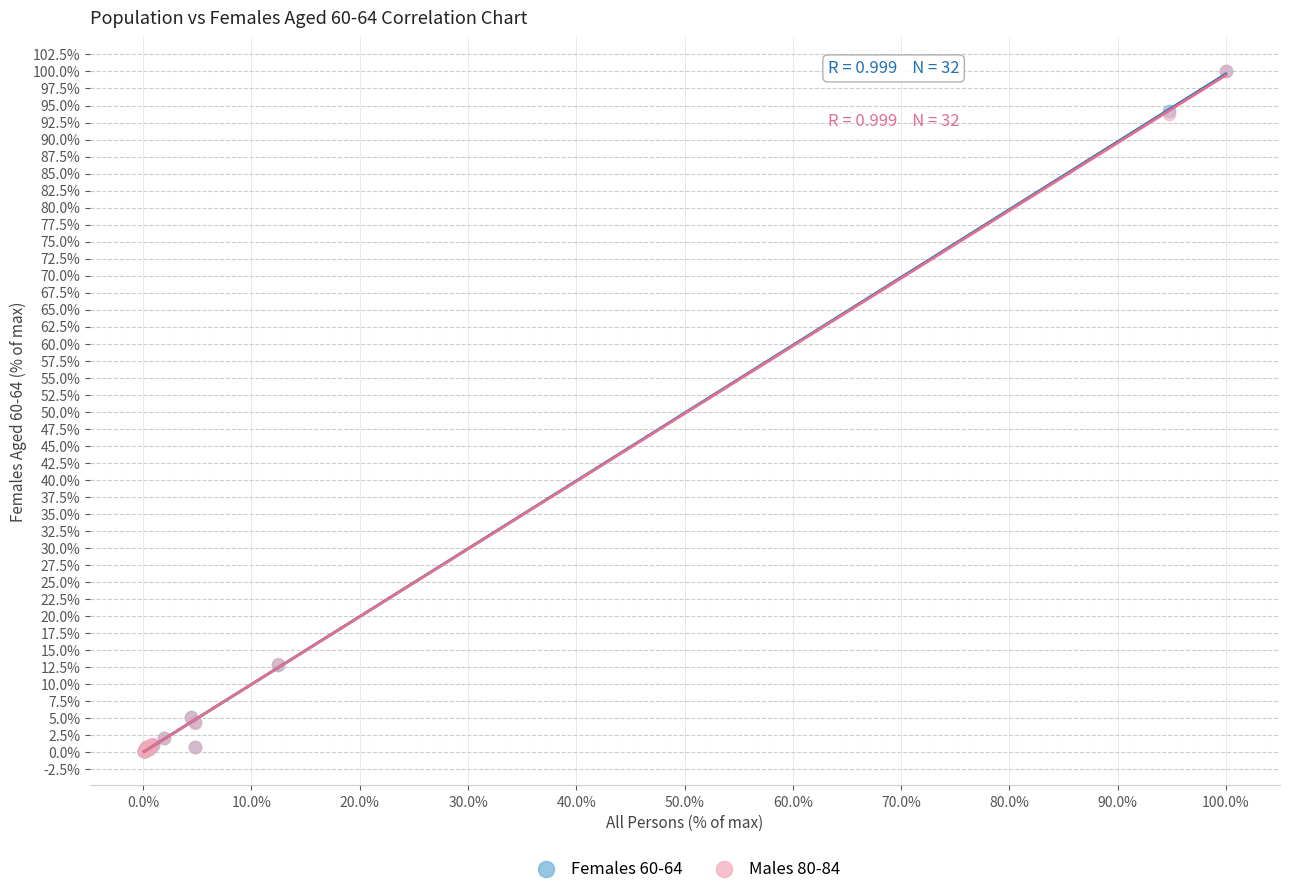

What are all the series names shown in the legend?

Females 60-64, Males 80-84